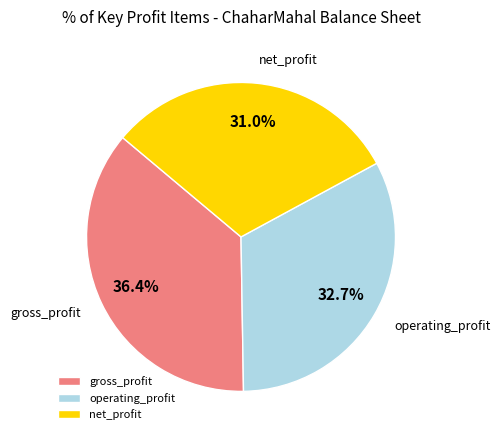

The net_profit slice represents 31% of the pie. True or false?

True